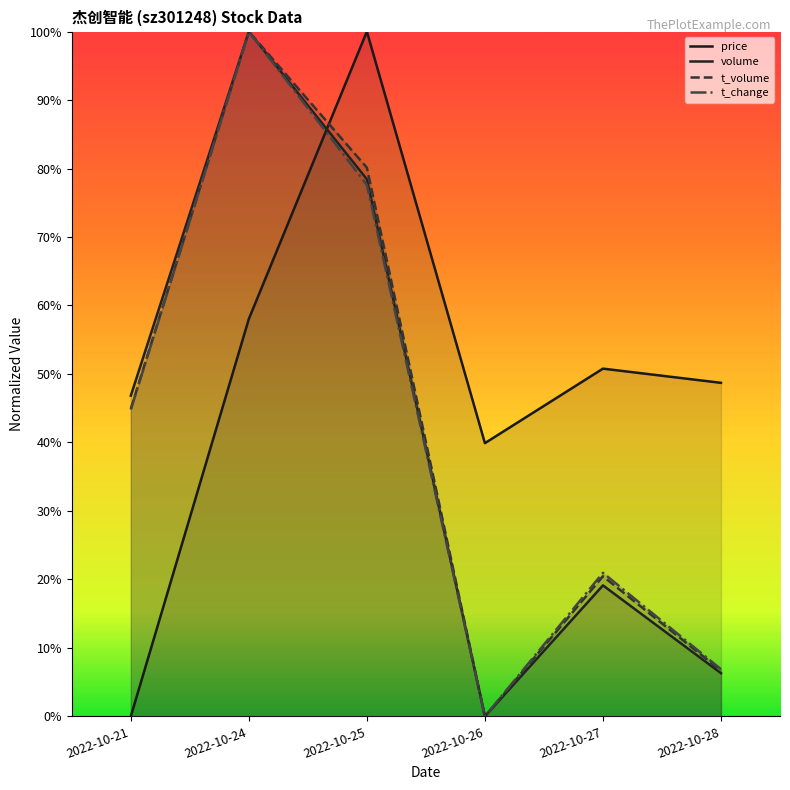

At which category does t_change reach its first local valley?

2022-10-26